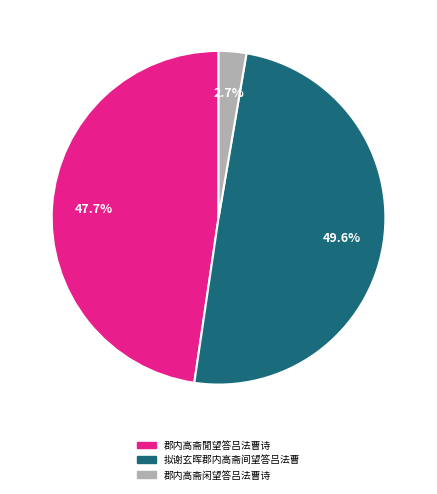

Approximately how many times larger is the value at 郡内高斋閒望答吕法曹诗 compared to 拟谢玄晖郡内高斋间望答吕法曹?

1.0